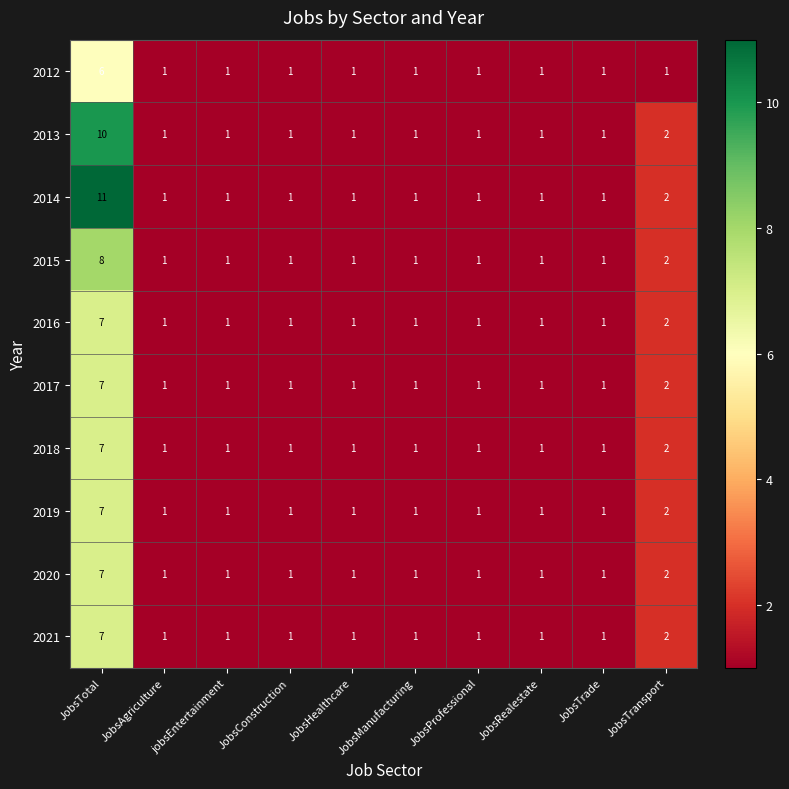

Which series has the widest spread of values?

2014